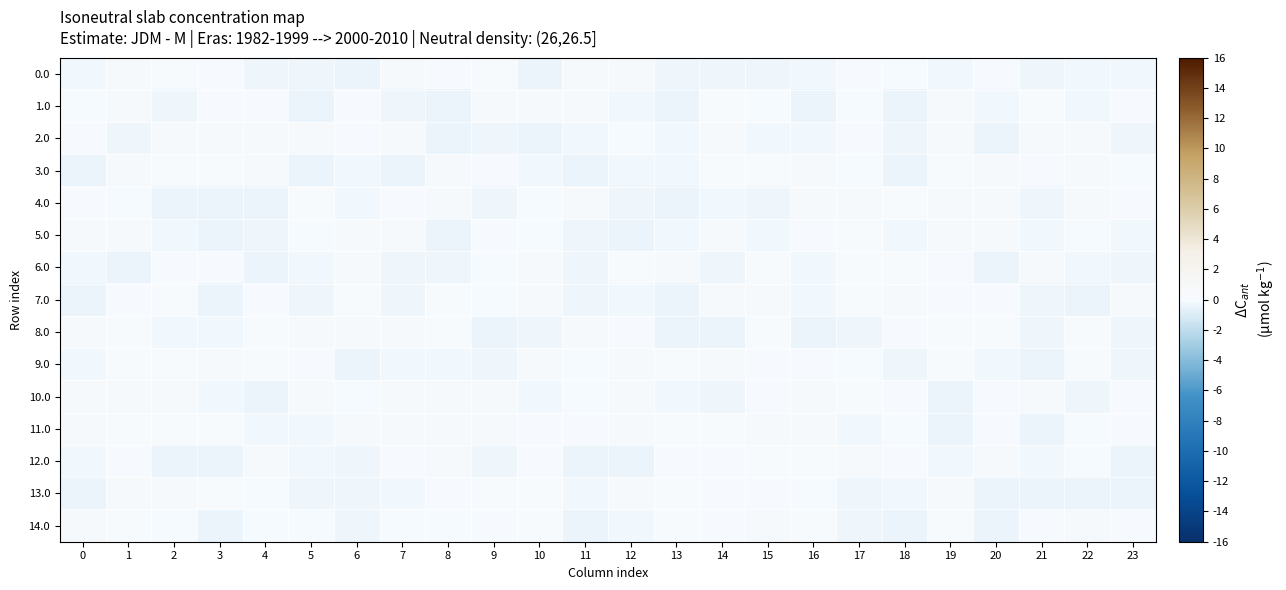

What is the spread (max minus min) of values at 15?

0.7